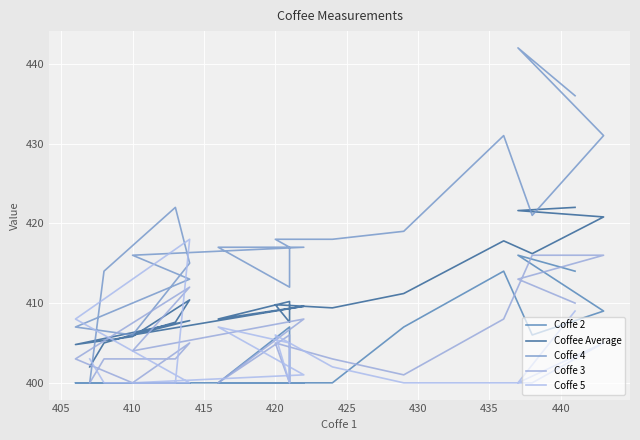

Reading right to left, extract all data points from this chart.

Coffe 2: 414.0	416.0	409.0	406.0	414.0	407.0	400.0	400.0	400.0	407.0	400.0	400.0	400.0	400.0	400.0	400.0	400.0	400.0	400.0	400.0
Coffee Average: 422.0	421.6	420.8	416.2	417.8	411.2	409.4	409.8	407.6	410.2	408.0	409.6	406.0	407.8	404.8	405.8	410.4	407.6	405.0	402.0
Coffe 4: 436.0	442.0	431.0	421.0	431.0	419.0	418.0	418.0	417.0	412.0	417.0	417.0	416.0	413.0	407.0	406.0	415.0	422.0	414.0	400.0
Coffe 3: 410.0	413.0	416.0	416.0	408.0	401.0	403.0	405.0	400.0	406.0	400.0	408.0	404.0	412.0	403.0	400.0	405.0	403.0	403.0	400.0
Coffe 5: 409.0	400.0	405.0	400.0	400.0	400.0	402.0	406.0	400.0	405.0	407.0	401.0	400.0	400.0	408.0	413.0	418.0	400.0	400.0	403.0